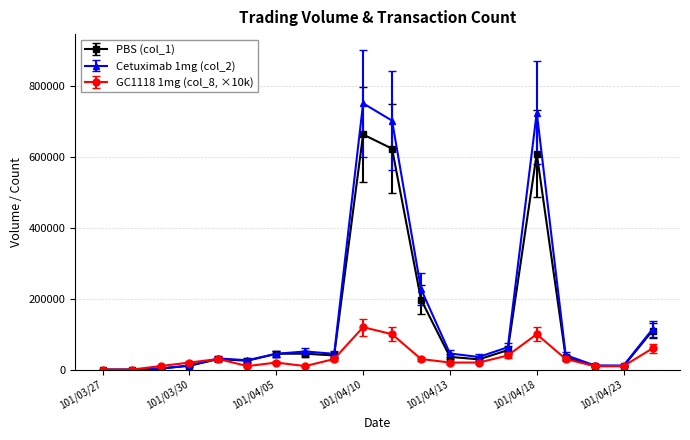

Which series has the largest range (max minus min)?

Cetuximab 1mg (col_2)